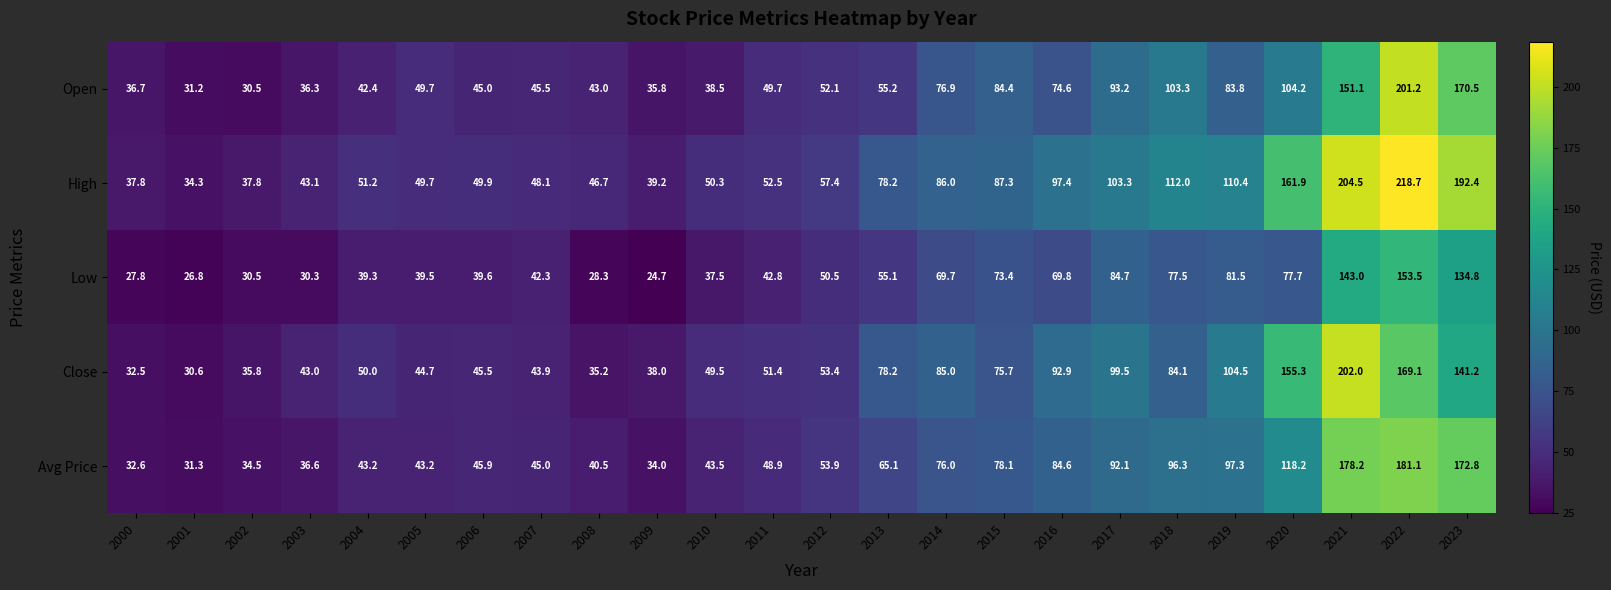

What is the smallest value displayed?

24.7